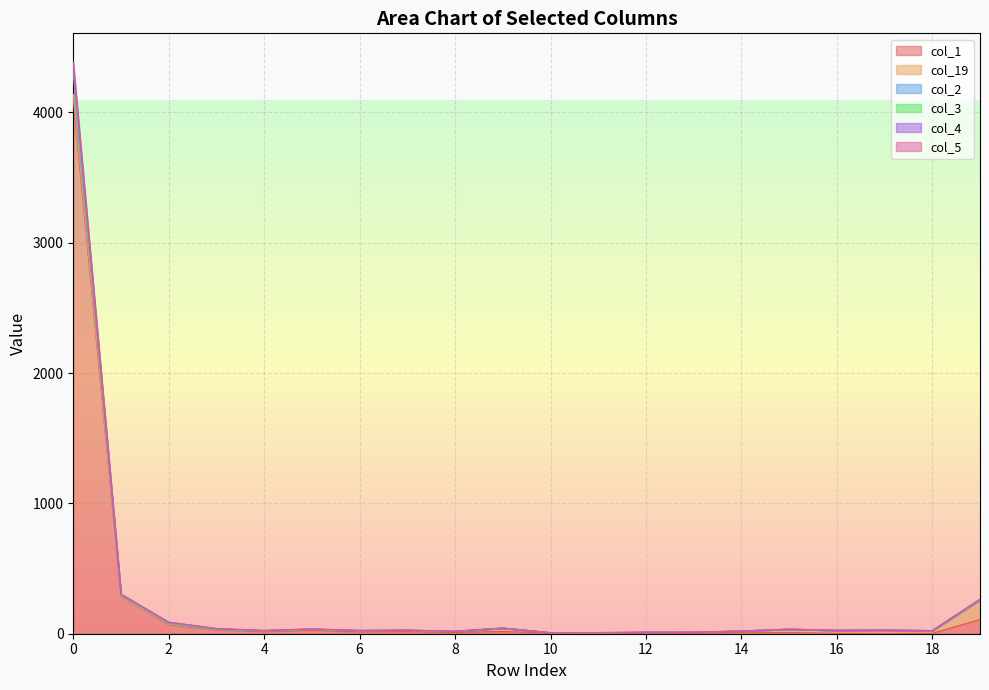

At which category does col_5 reach its first local valley?

4